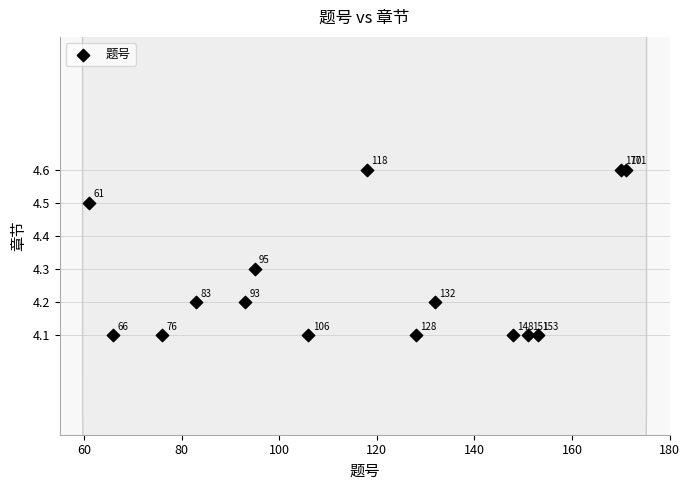

What Y value in the scatter plot is closest to 4?

4.1